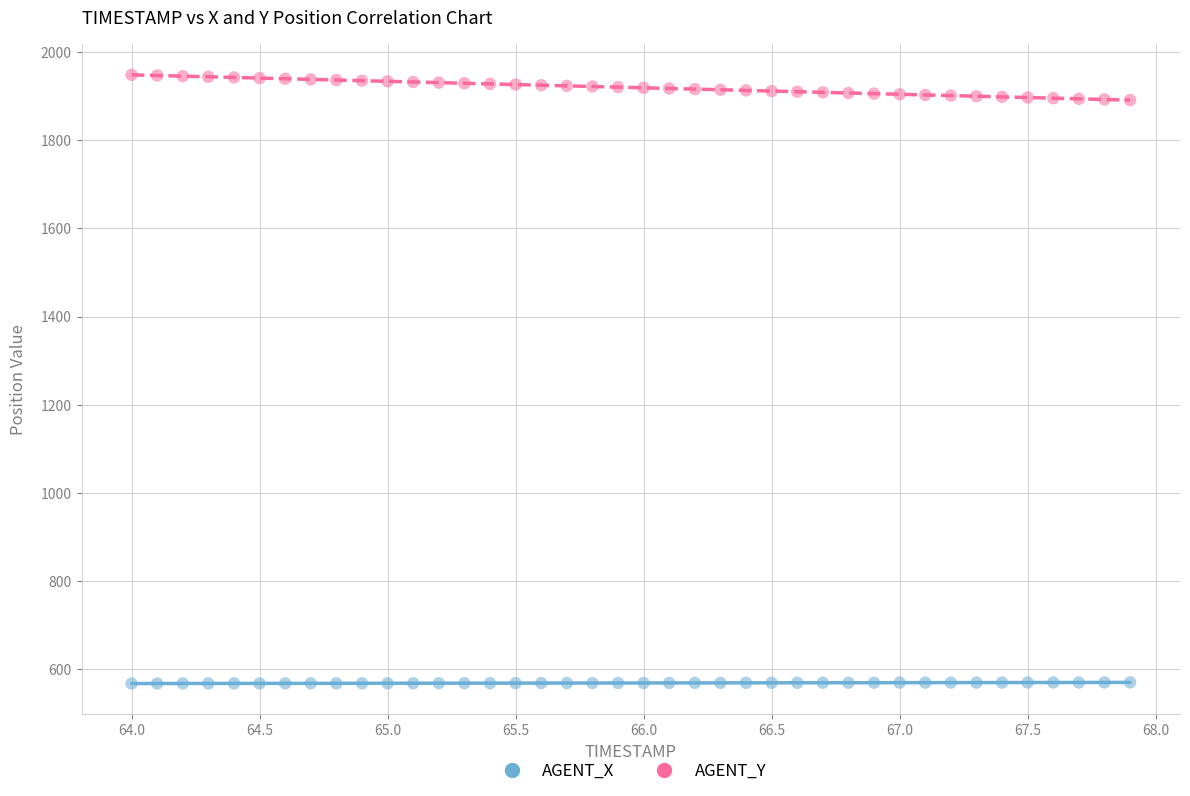

Which series contains the highest Y value?

AGENT_Y